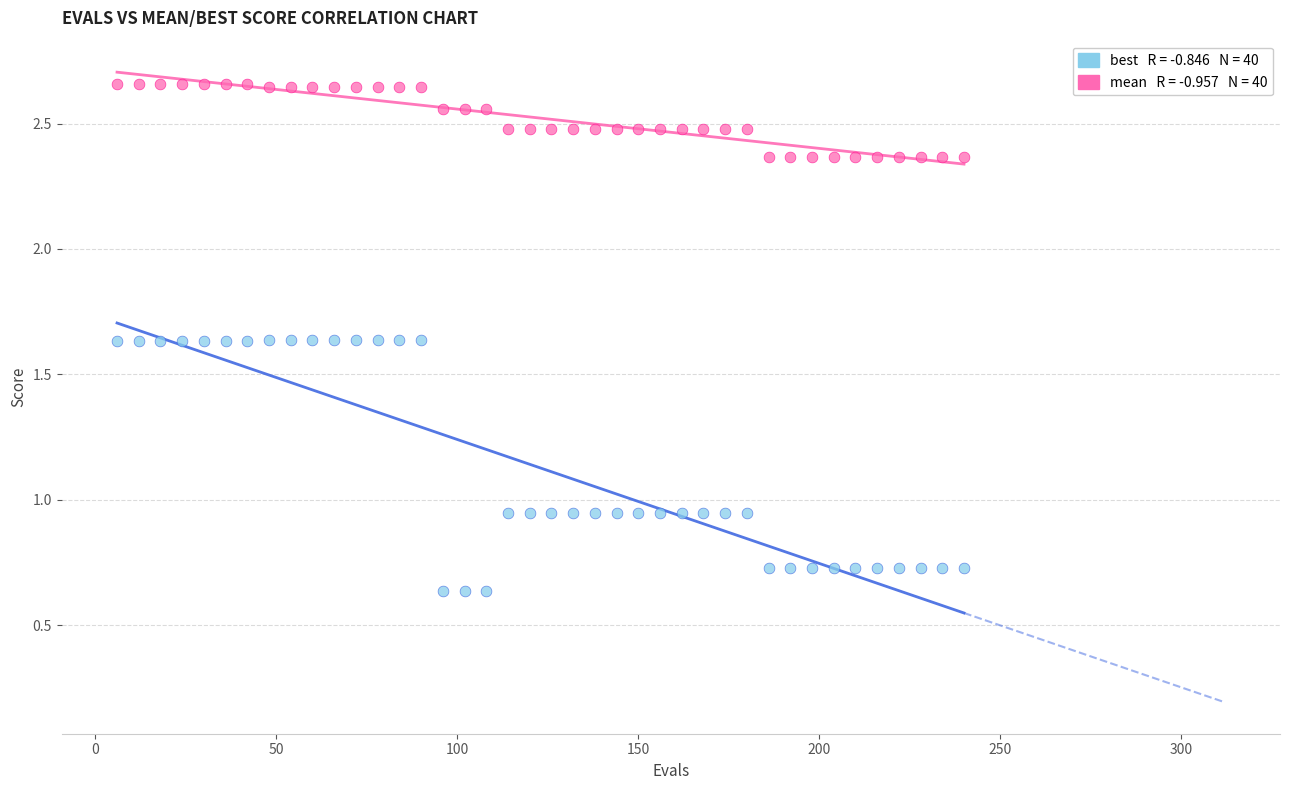

Across all data points, what is the range of Y values (max minus min)?

2.0